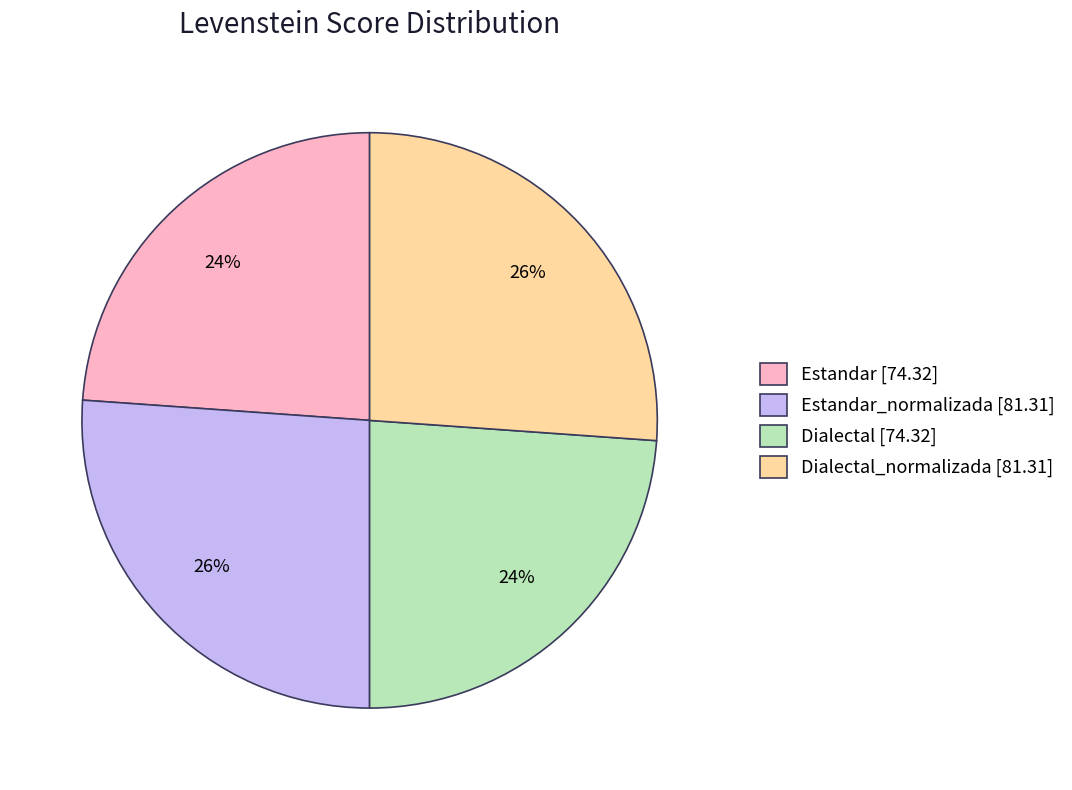

To the nearest percent, what is the difference between the largest and smallest slice percentages?

2%